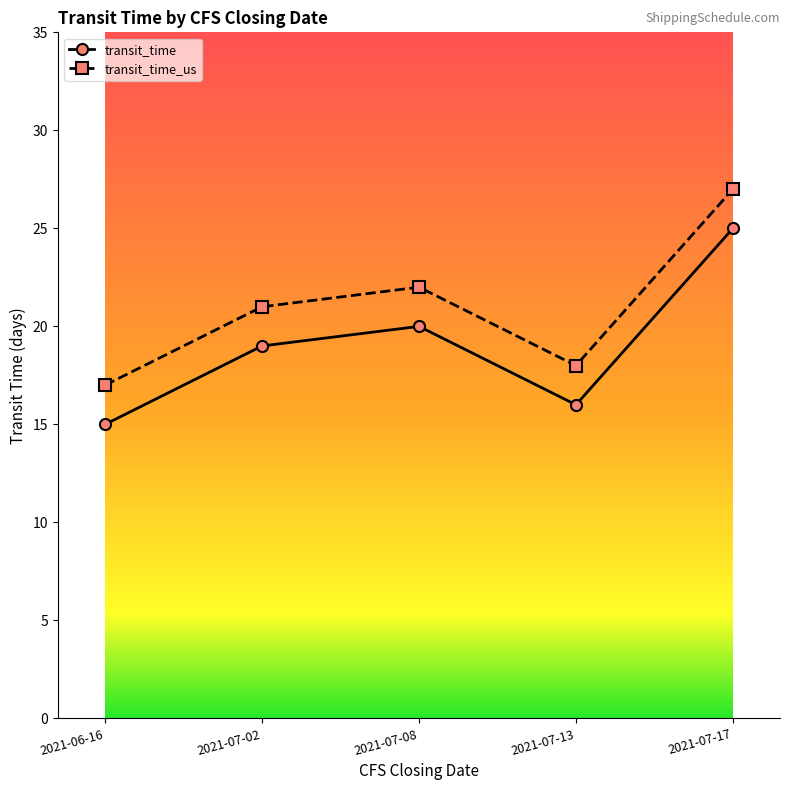

Reading left to right, what are all the values shown in this chart?

transit_time: 2021-06-16=15	2021-07-02=19	2021-07-08=20	2021-07-13=16	2021-07-17=25
transit_time_us: 2021-06-16=17	2021-07-02=21	2021-07-08=22	2021-07-13=18	2021-07-17=27